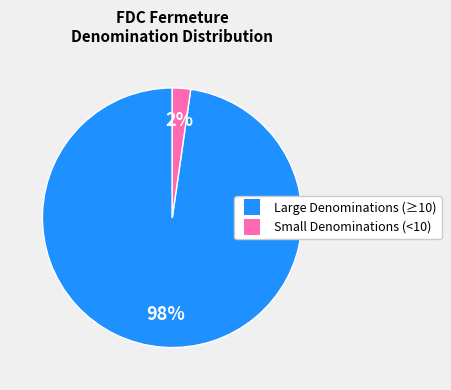

Is there a majority slice in this chart?

Yes